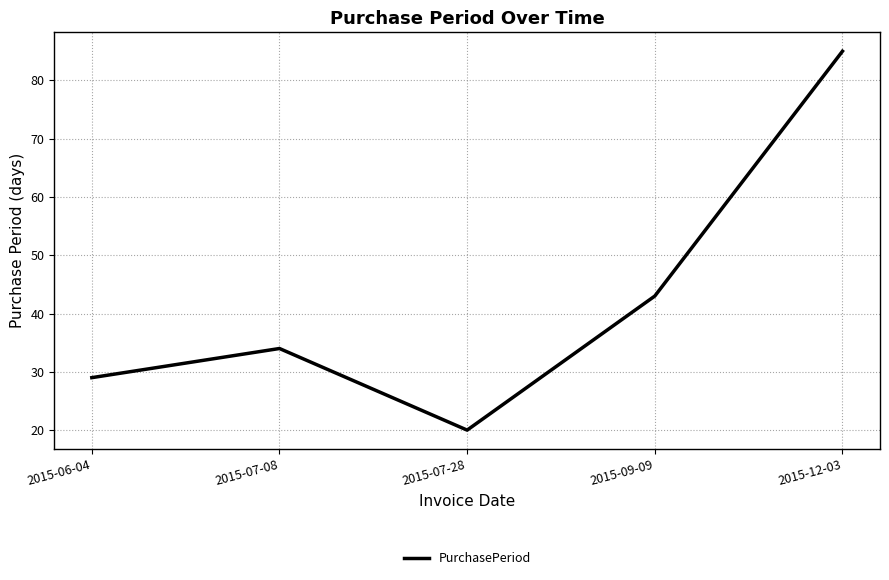

What is the change in value from 2015-07-28 to 2015-09-09?

+23